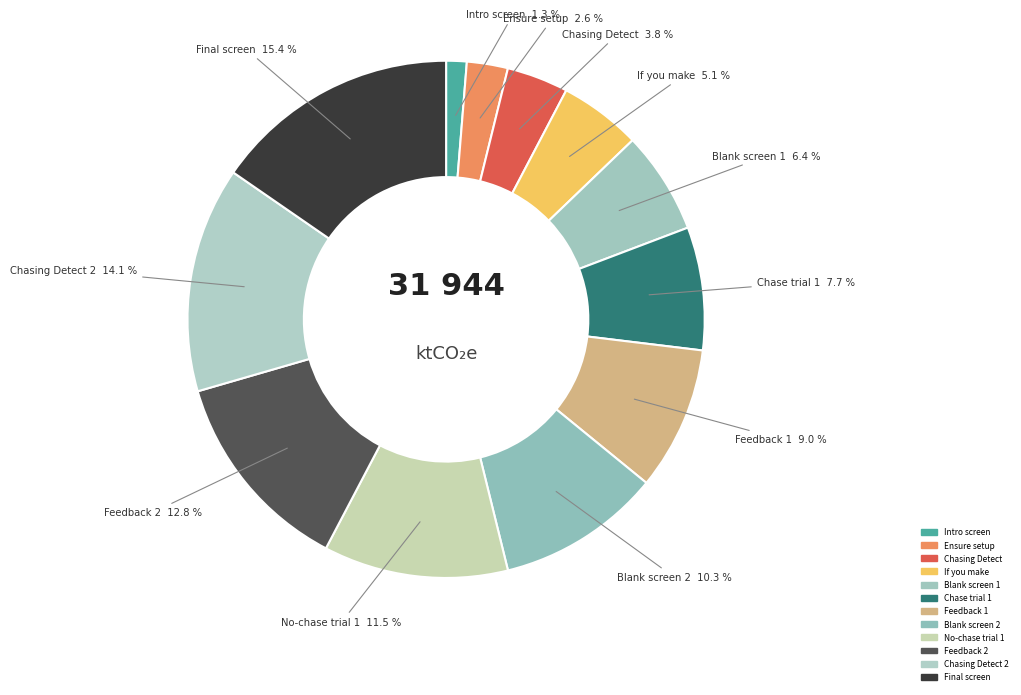

Which category has the smallest portion of the pie?

Intro screen